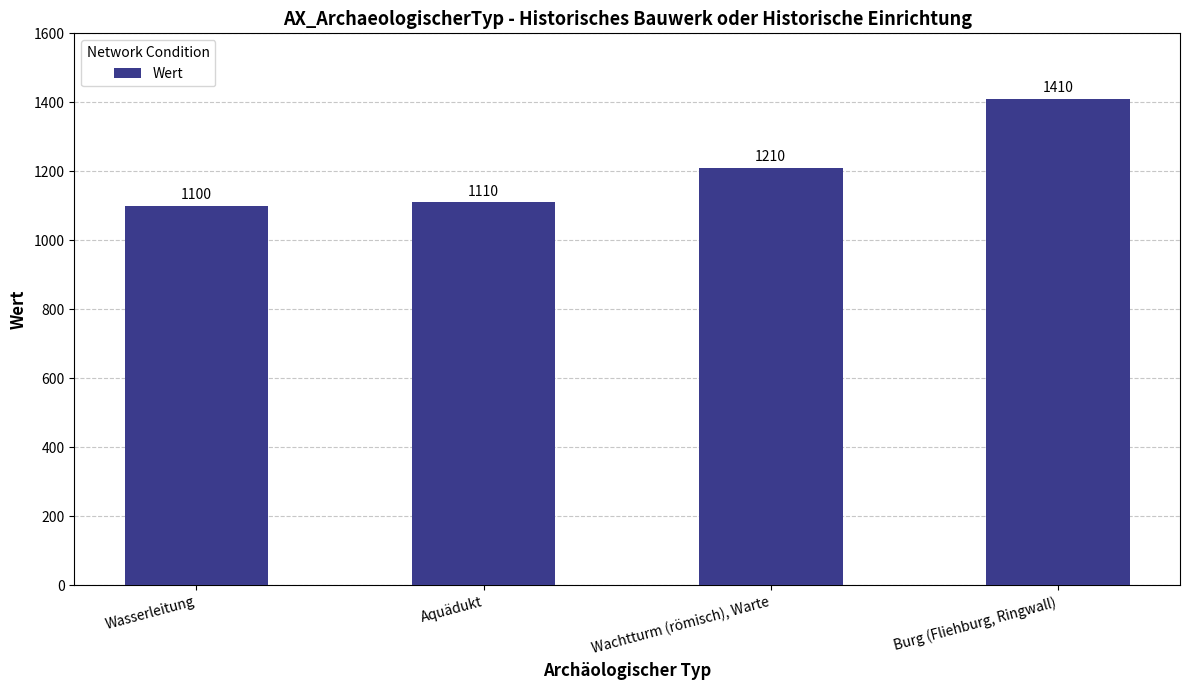

What position from the right is Wachtturm (römisch), Warte?

2